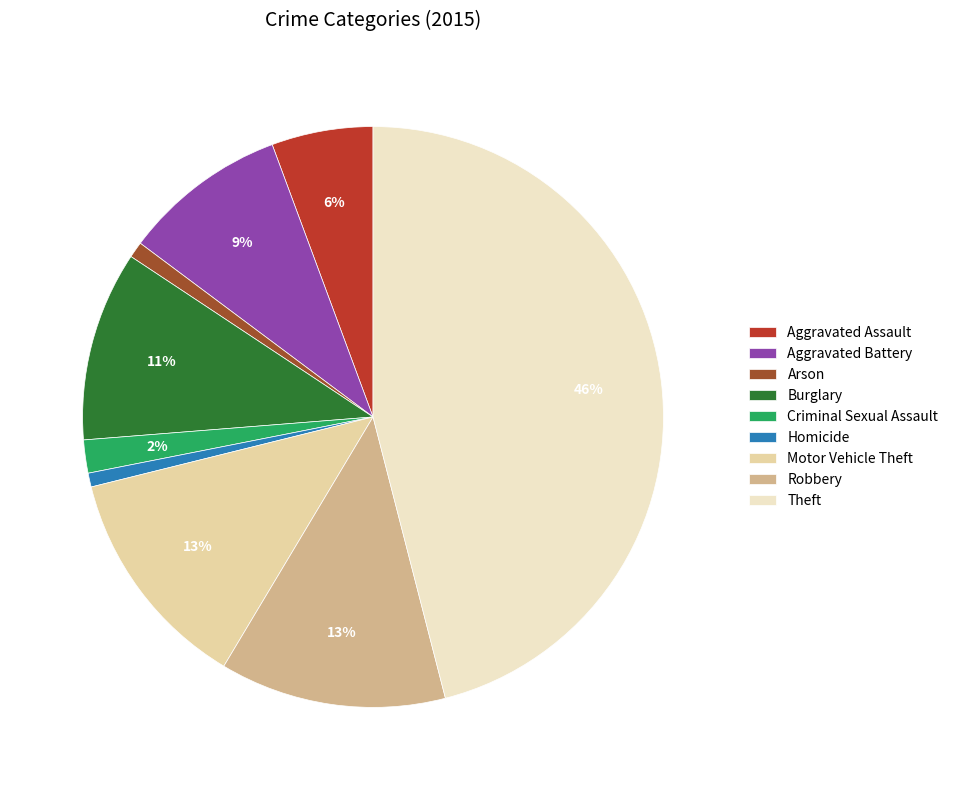

Between Aggravated Battery and Robbery, which is larger?

Robbery